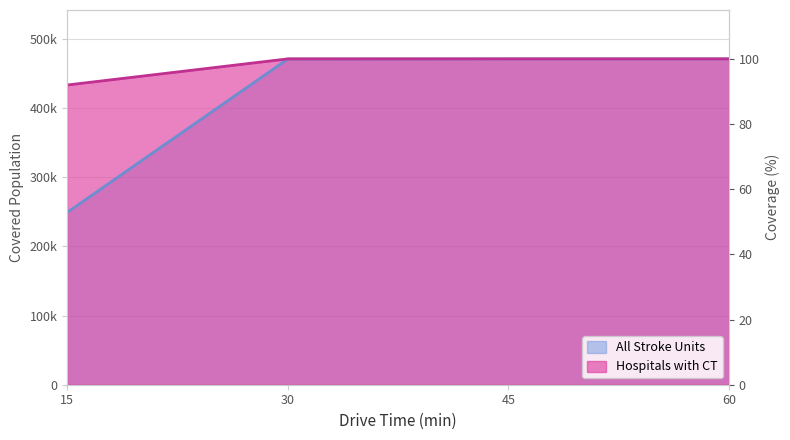

The value of All Stroke Units at 15 is 249035. True or false?

True